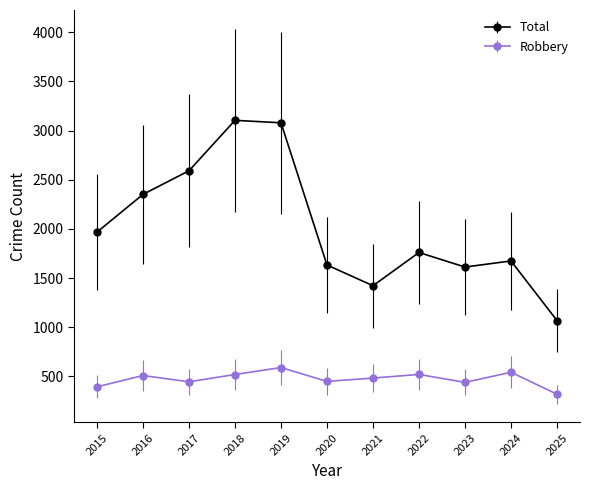

What value does the Total series have at 2017, to the nearest 10?

2590